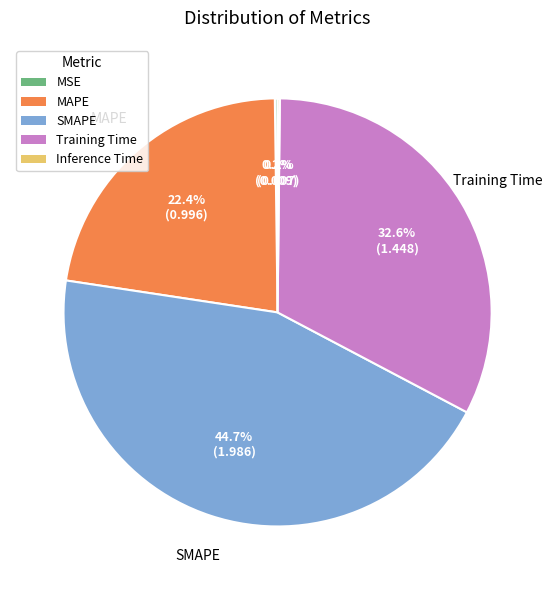

What is the largest slice in the pie chart?

SMAPE